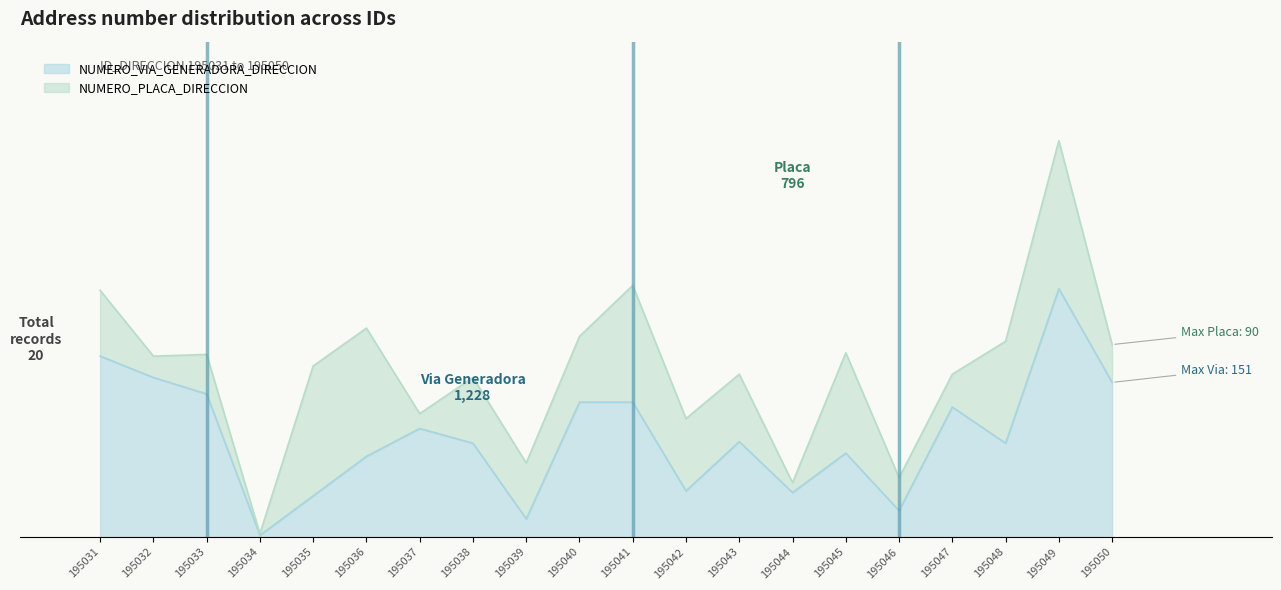

Reading left to right, list all the values displayed in this chart.

195031=110	195032=97	195033=87	195034=1	195035=25	195036=49	195037=66	195038=57	195039=11	195040=82	195041=82	195042=28	195043=58	195044=27	195045=51	195046=16	195047=79	195048=57	195049=151	195050=94